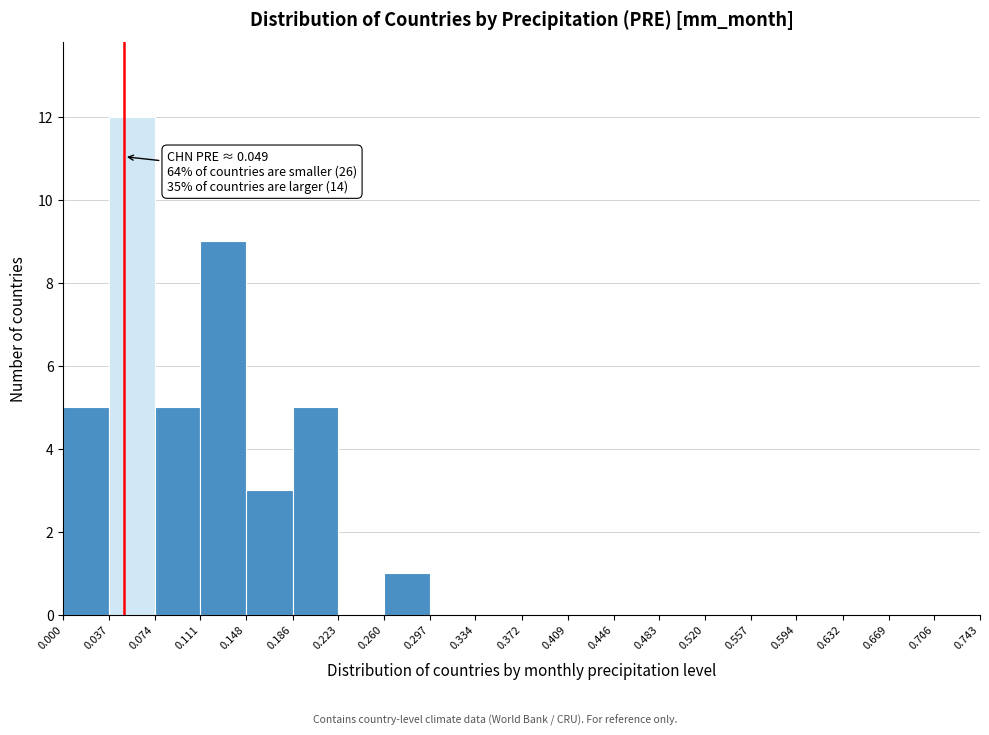

Which range on the x-axis has the tallest bar?

0.037 to 0.074